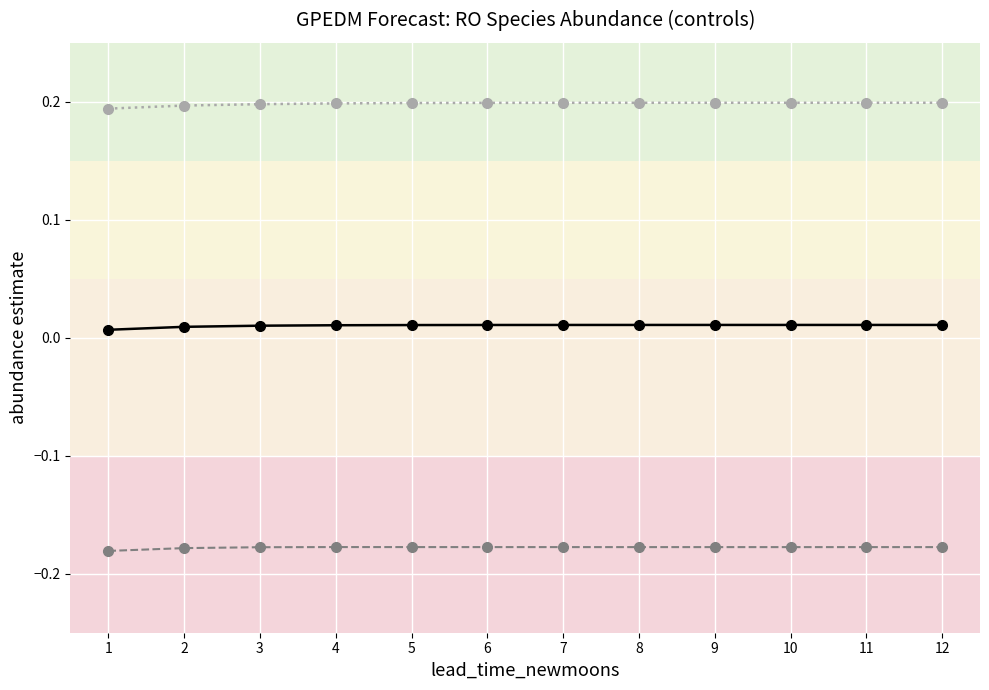

What is the difference between the highest and lowest values at 8?

0.4